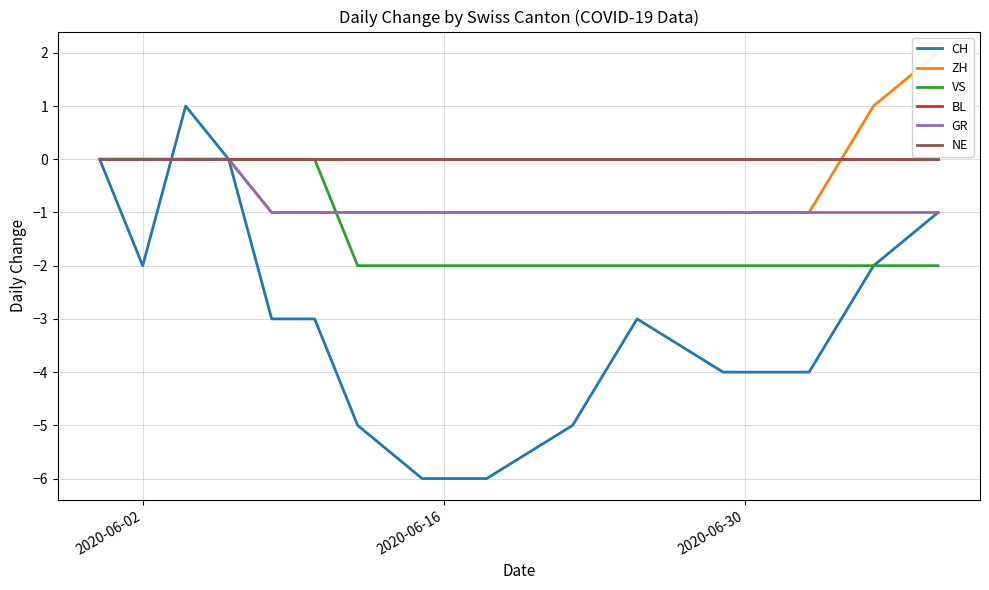

Which series has the largest range (max minus min)?

CH